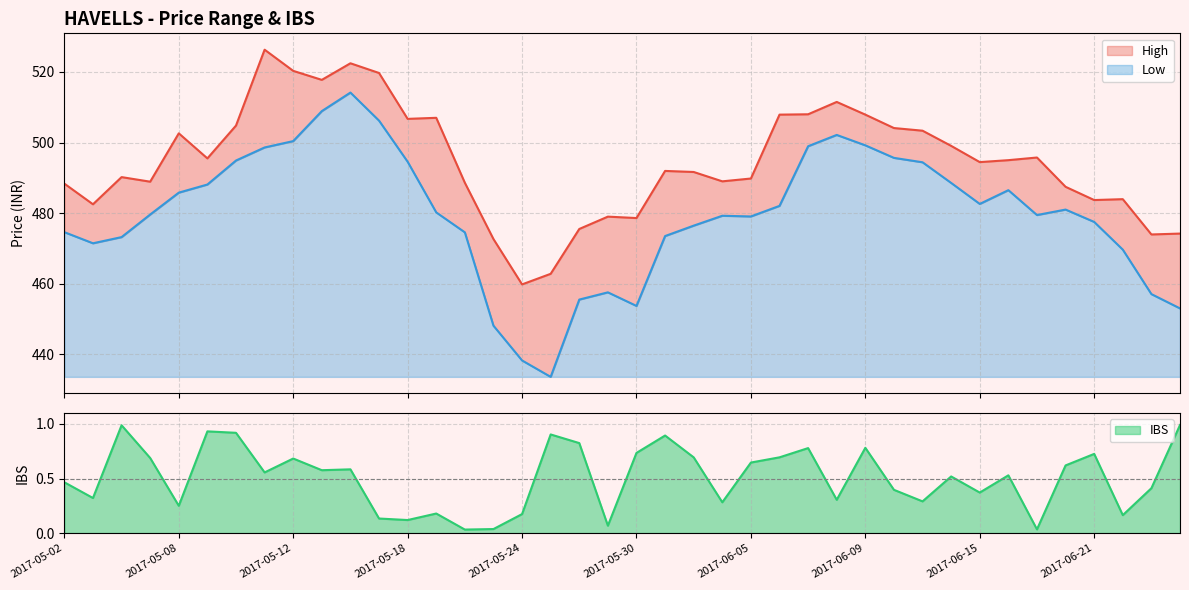

True or false: IBS and High cross at least once.

False